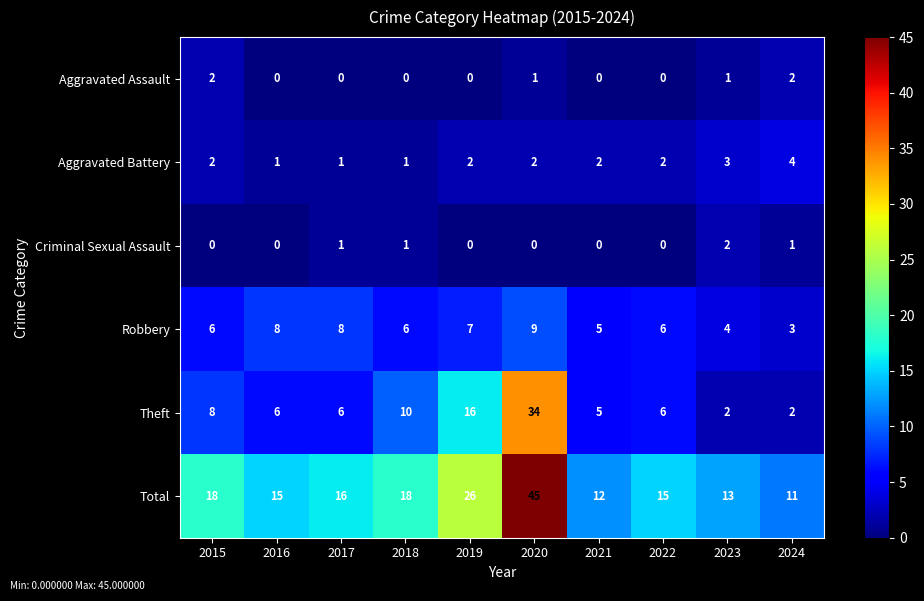

Which label corresponds to the largest value in the chart?

2020